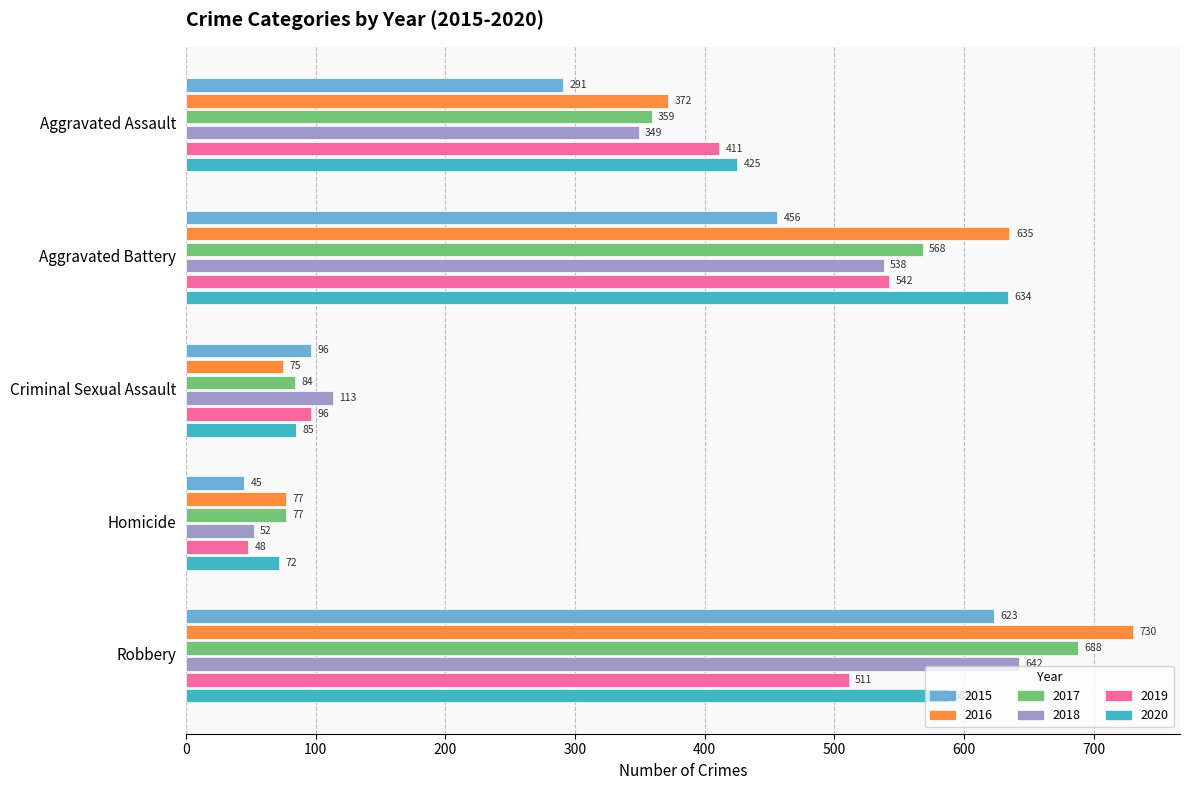

Is the value of 2018 at Robbery greater than the value of 2020 at Aggravated Battery?

Yes